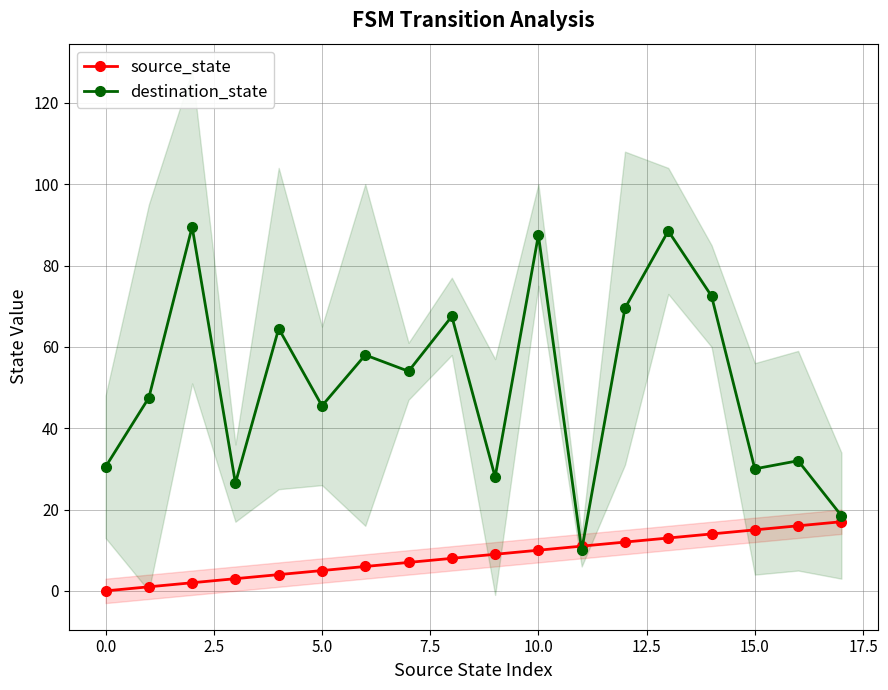

What is the value of the source_state point at the 11th from the left?

10.0